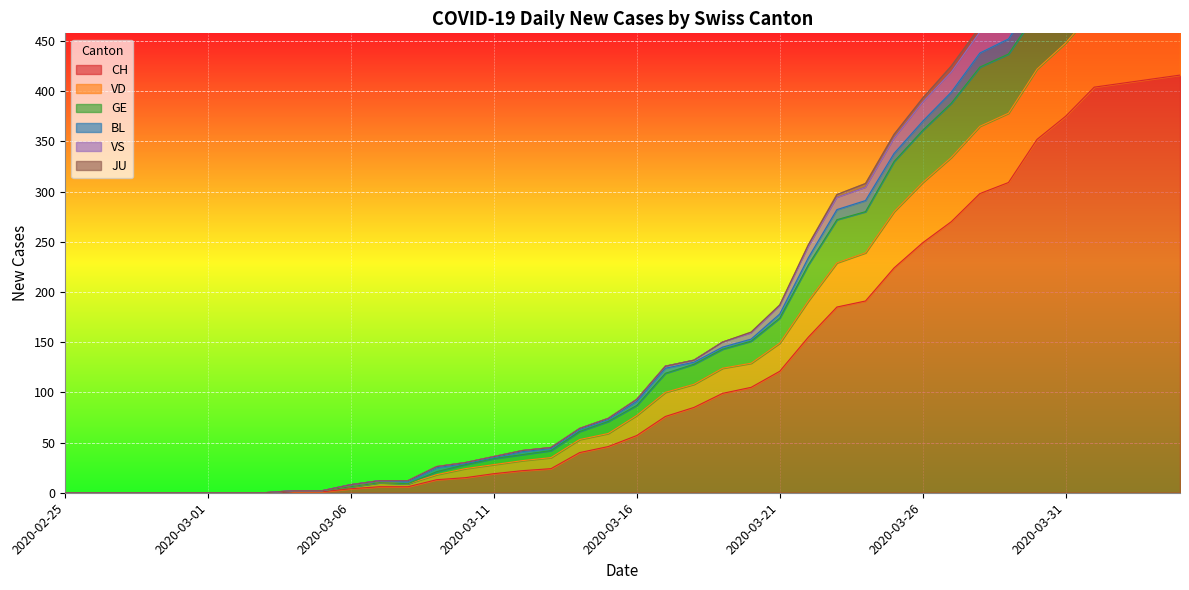

What is the sum of the VS values at 2020-03-22 and 2020-04-03?

839